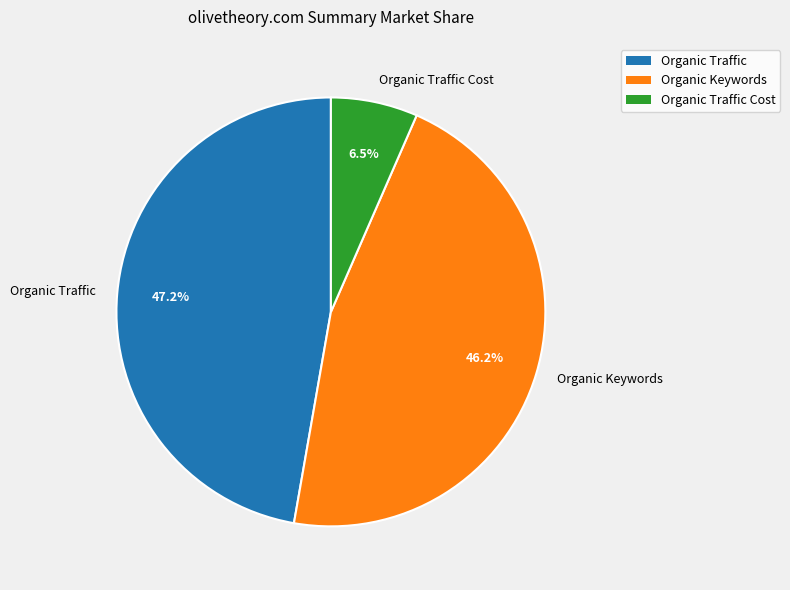

To the nearest percent, what portion does Organic Traffic represent?

47%